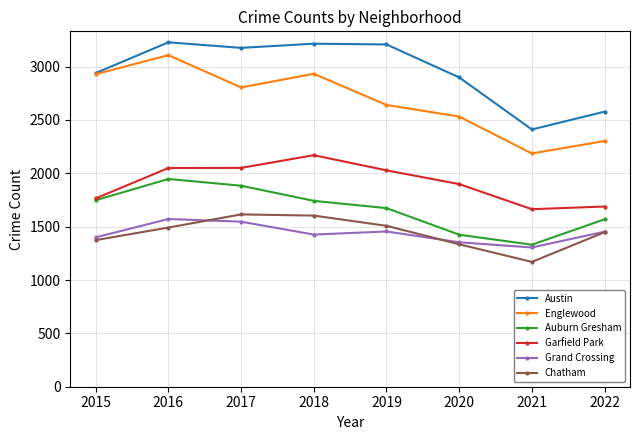

Is the value of Grand Crossing at 2018 greater than the value of Auburn Gresham at 2017?

No